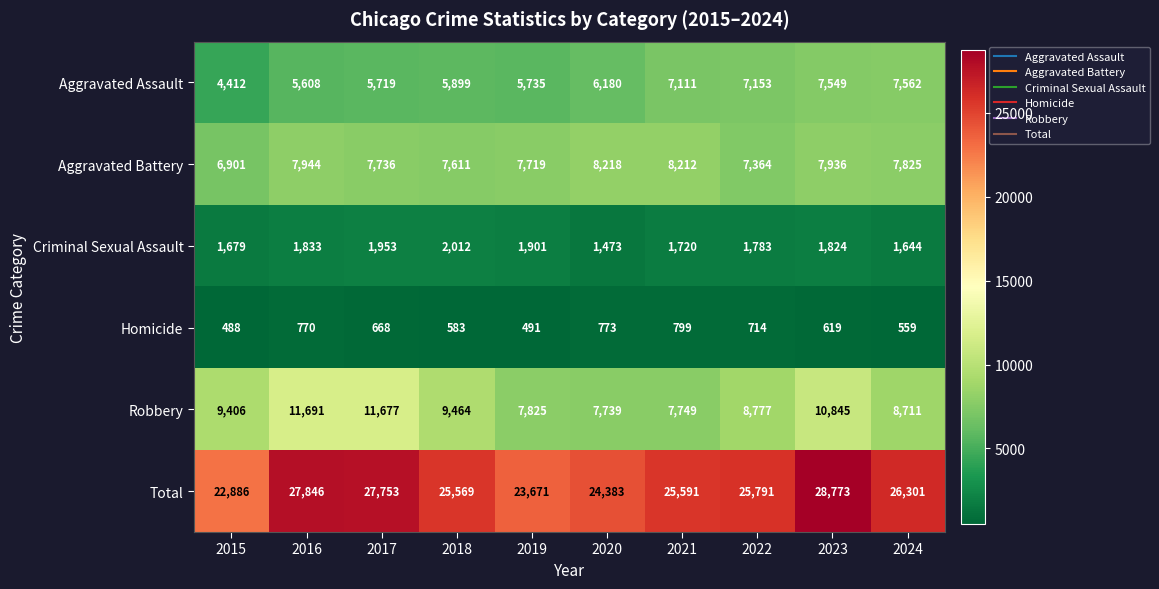

How many series are shown in this chart?

6